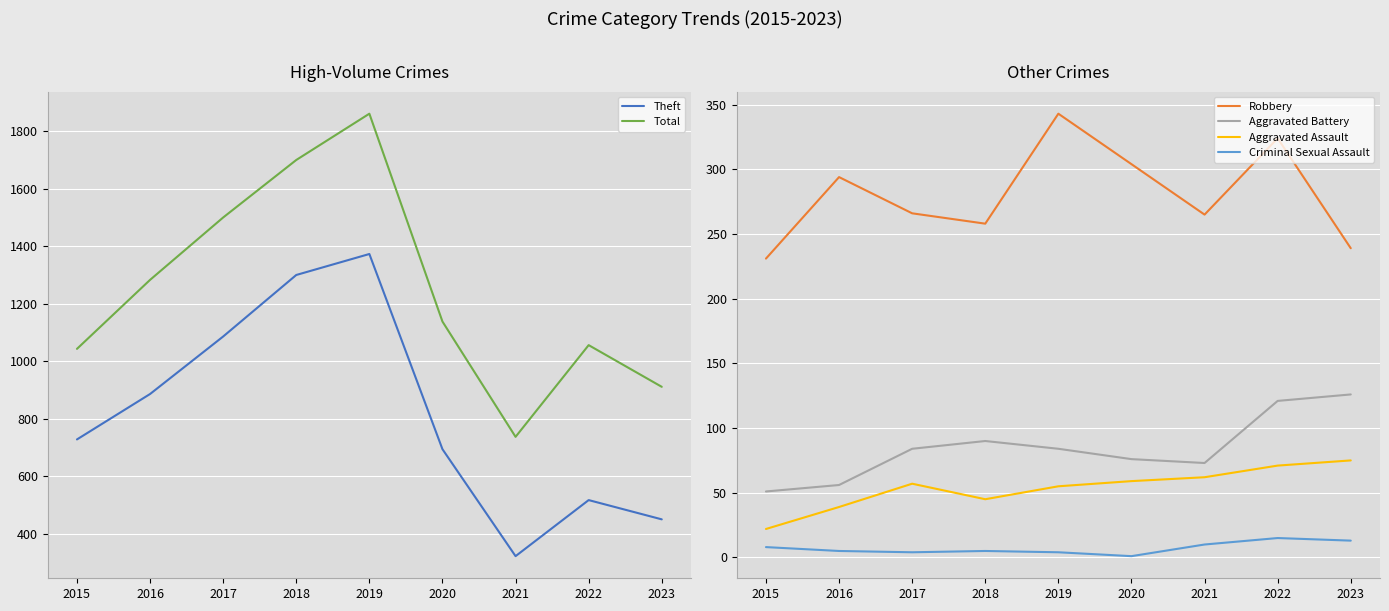

Count the number of data series in this chart.

6